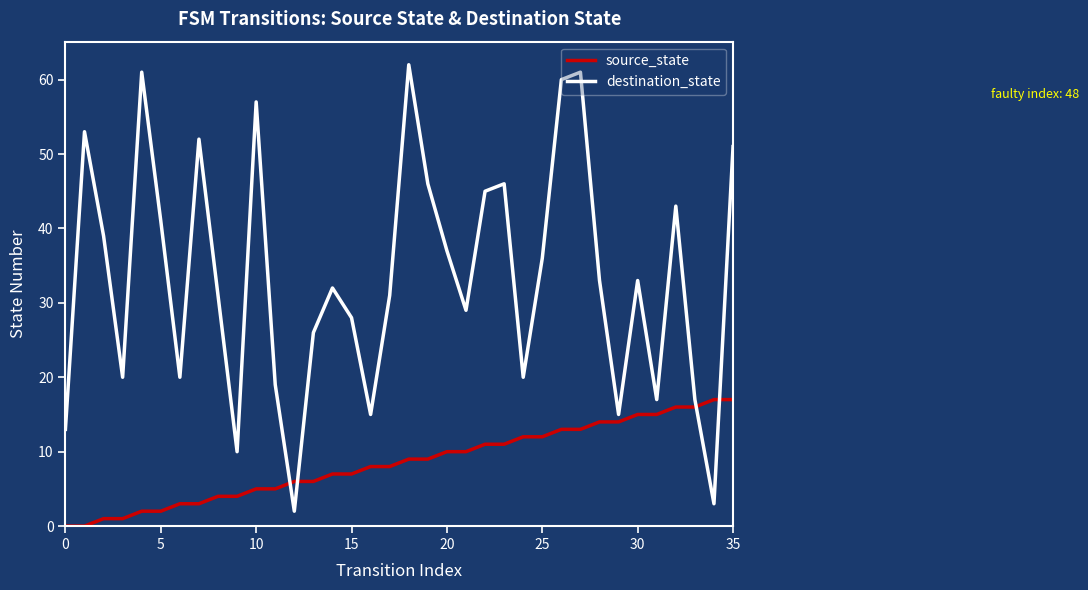

Rank the series by their maximum value, from highest to lowest.

destination_state, source_state